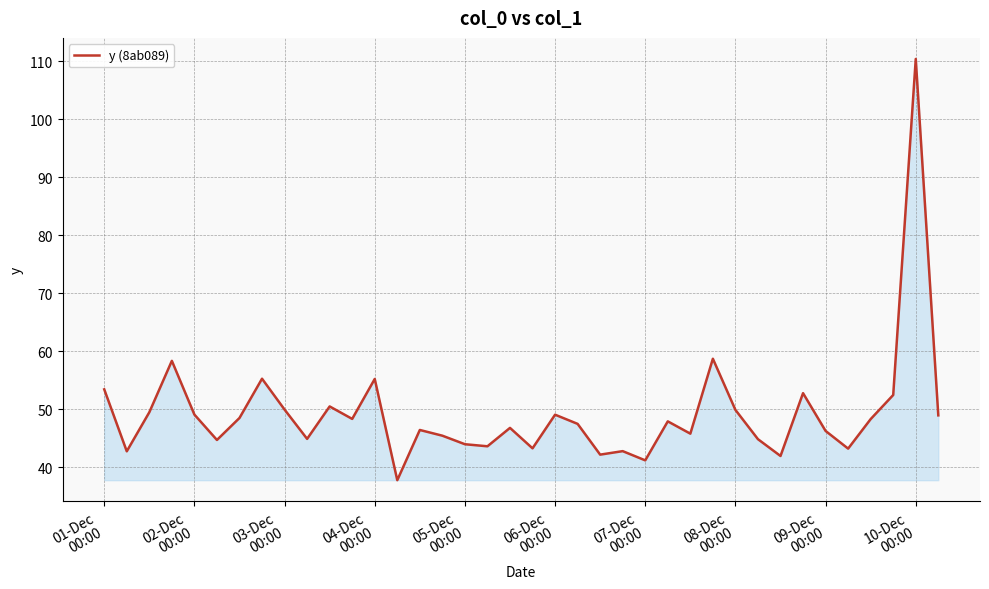

What is the difference between the maximum and minimum values?

72.6